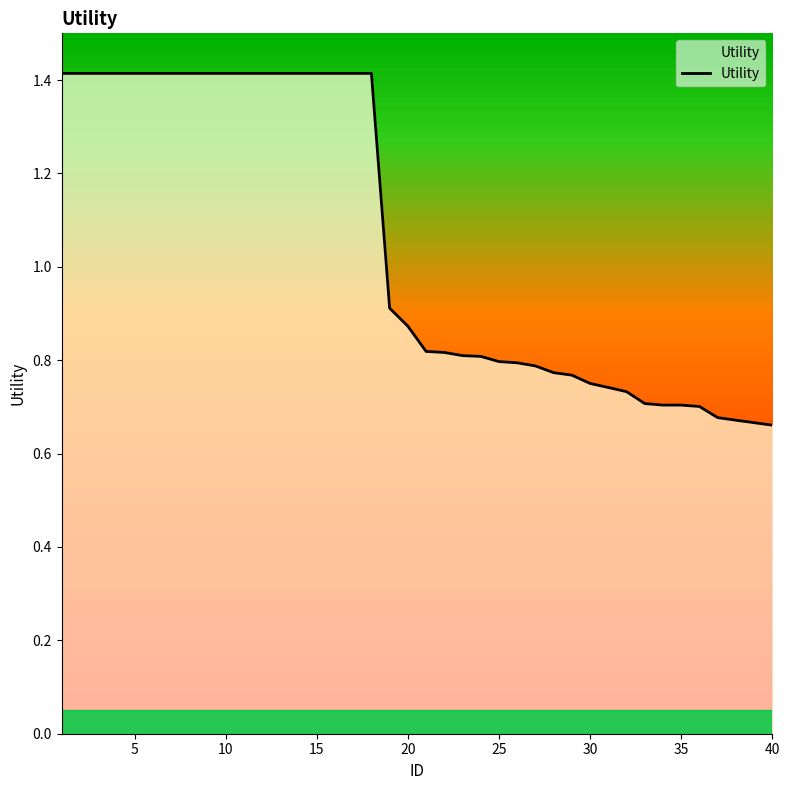

Does the chart have visible grid lines?

No